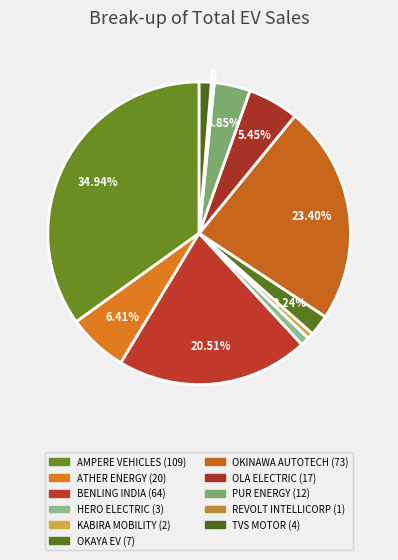

How many segments does this pie chart have?

11